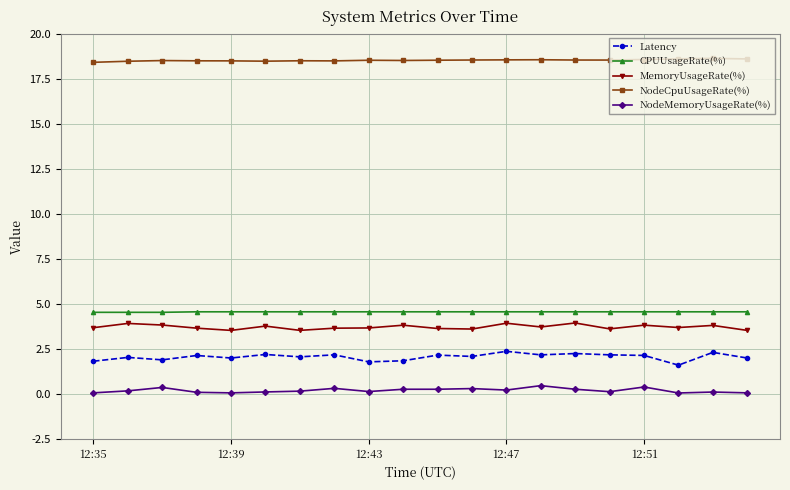

What are all the series names shown in the legend?

Latency, CPUUsageRate(%), MemoryUsageRate(%), NodeCpuUsageRate(%), NodeMemoryUsageRate(%)